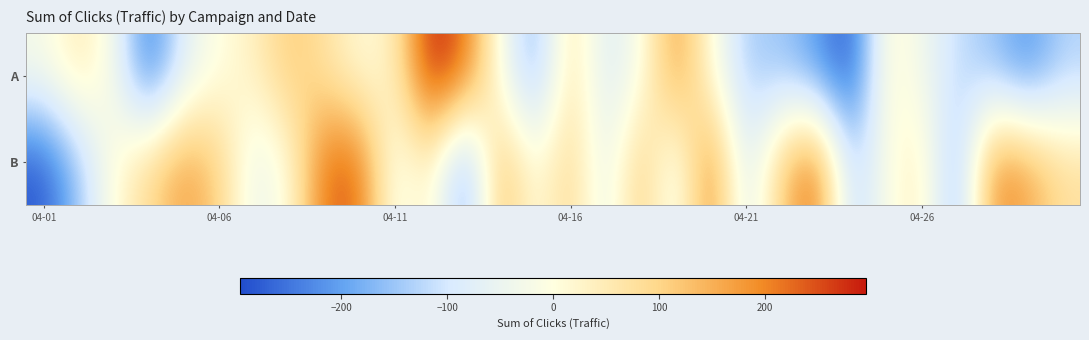

Reading left to right, list all the values displayed in this chart.

A: -23.3	58.7	-25.3	-259.3	-73.3	-0.3	35.7	119.7	74.7	5.7	35.7	295.7	230.7	-17.3	-188.3	80.7	-90.3	-19.3	181.7	2.7	-143.3	-147.3	-211.3	-290.3	21.7	-36.3	-114.3	-153.3	-222.3	-133.3
B: -283.3	-152.3	6.7	91.7	175.7	108.7	-56.3	2.7	227.7	232.7	-37.3	46.7	-221.3	150.7	-7.3	101.7	-67.3	122.7	-57.3	218.7	-100.3	115.7	238.7	-144.3	-11.3	47.7	-191.3	196.7	167.7	79.7